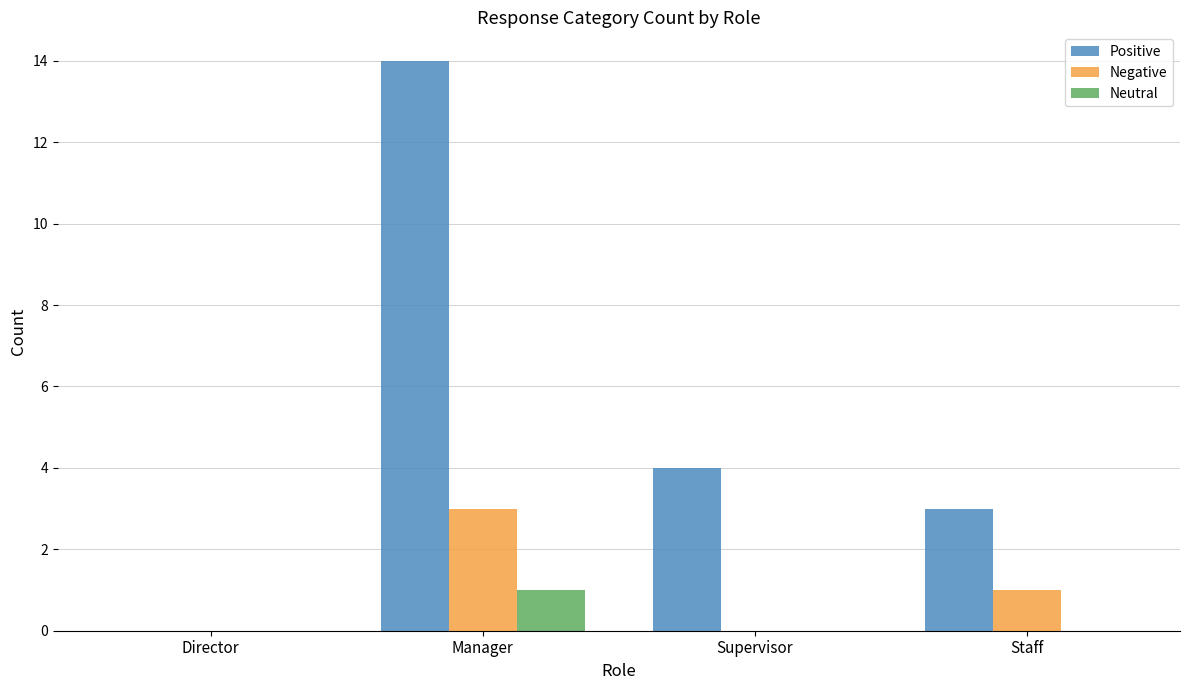

What is the maximum value for Neutral?

1